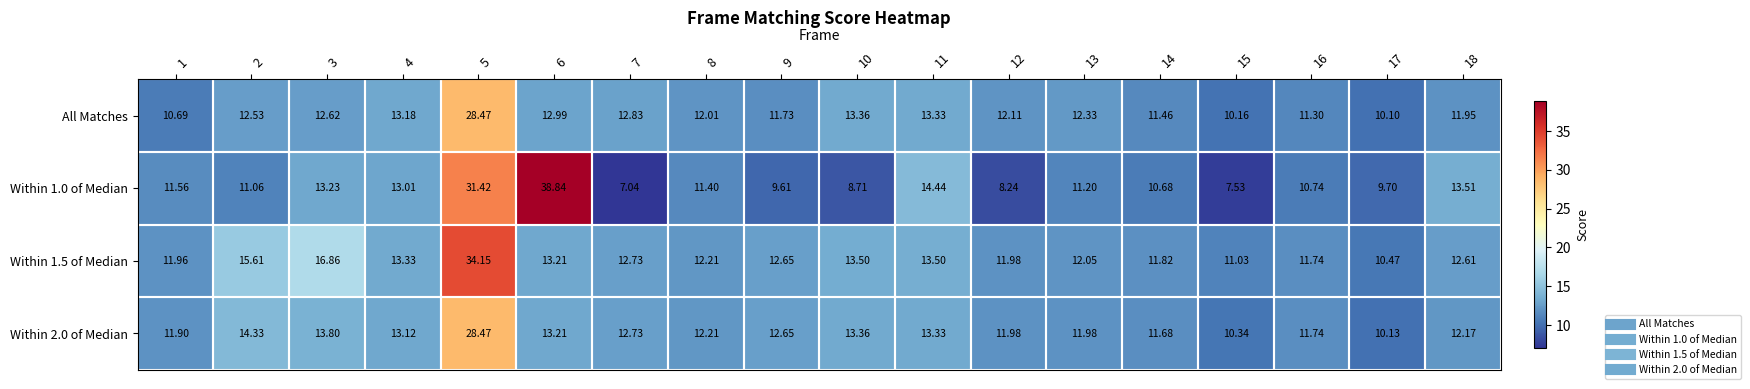

Is the value of Within 1.0 of Median at 17 greater than the value of Within 1.5 of Median at 6?

No